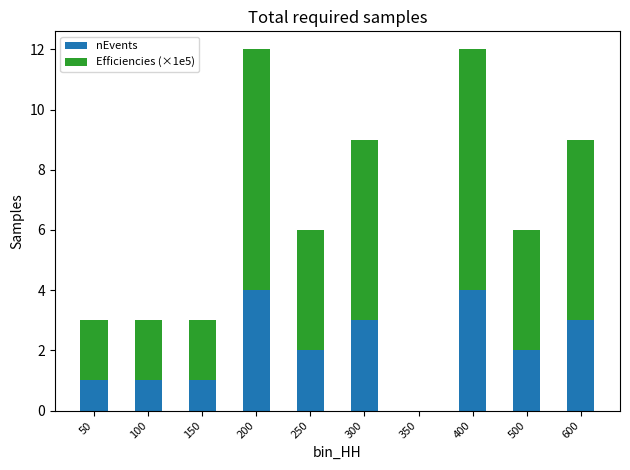

What is the sum of the nEvents values at 200 and 50?

5